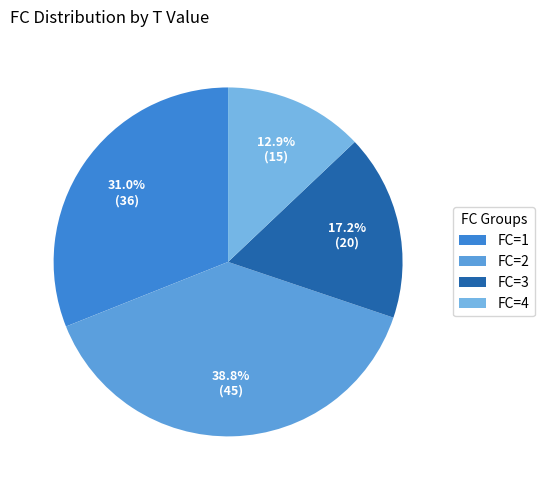

Which category has the biggest portion of the pie?

FC=2